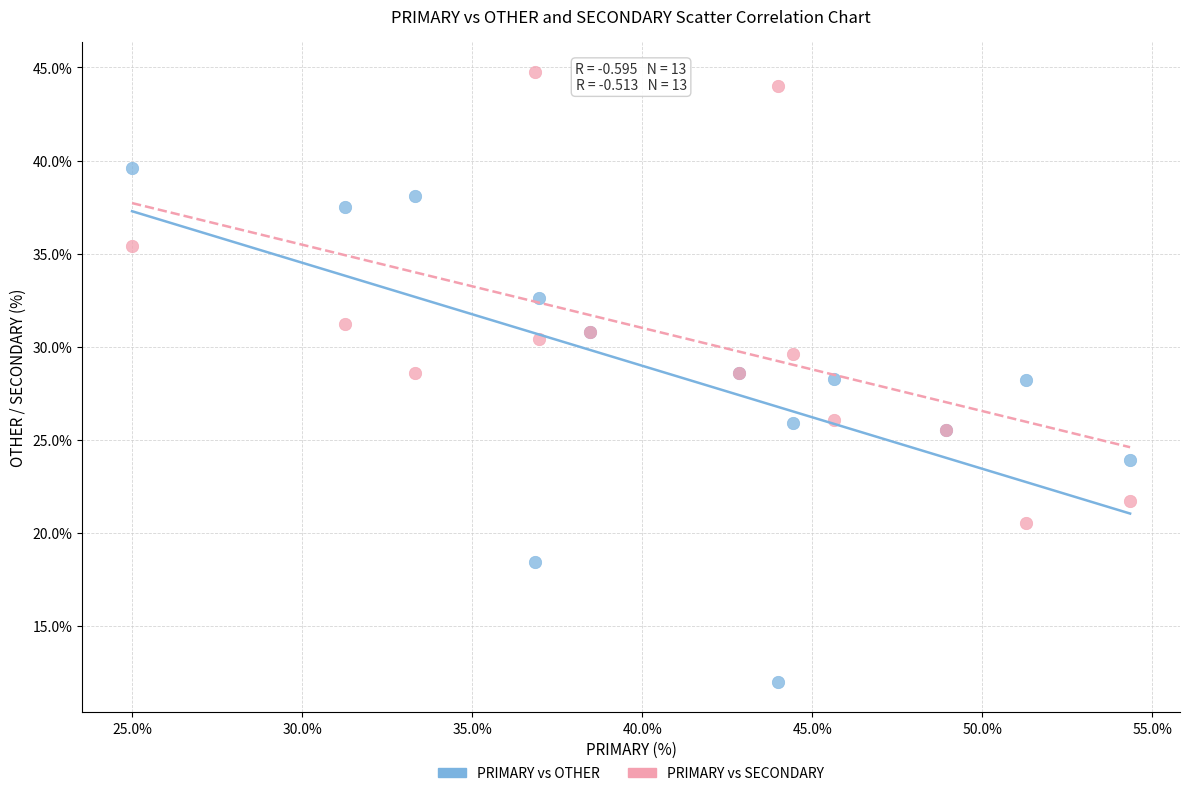

Which series has the widest spread of Y values?

PRIMARY vs OTHER